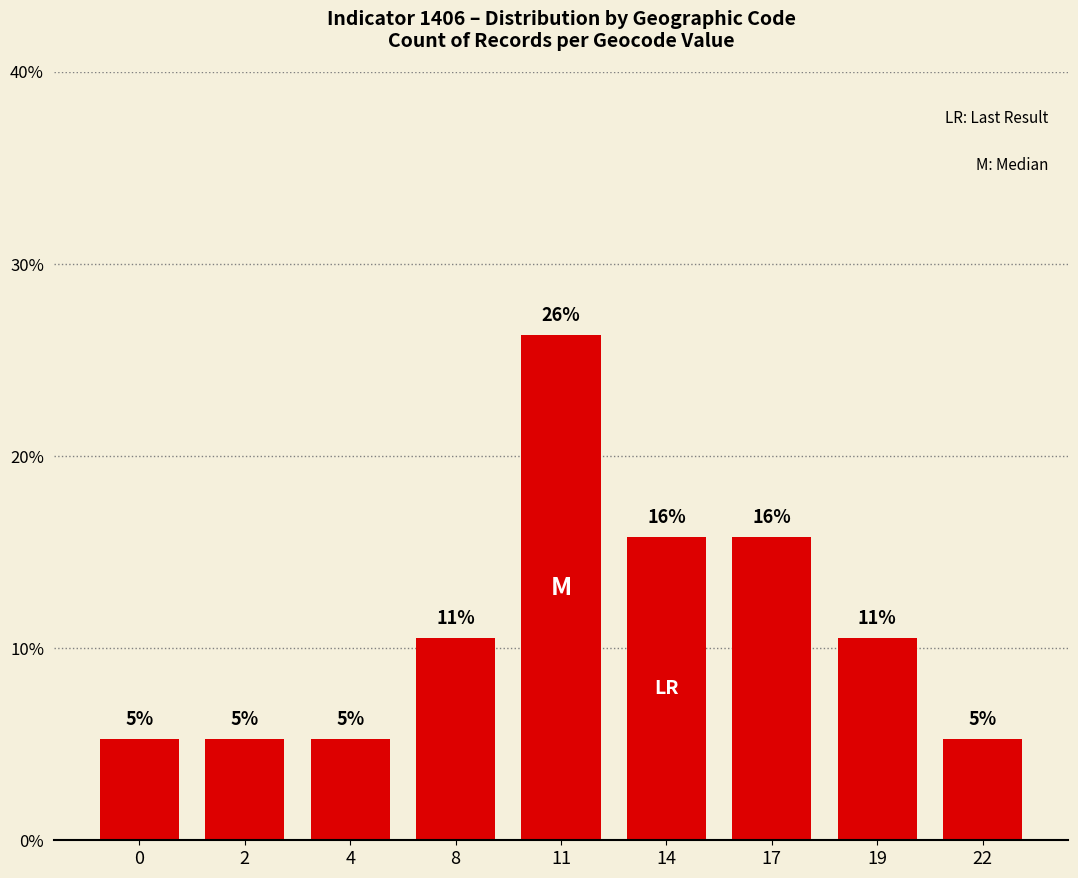

Is it true that the value at 19 is 0.1?

True